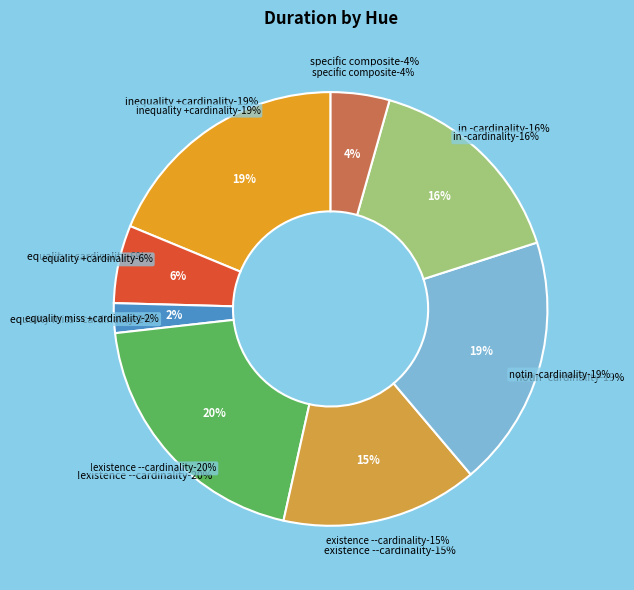

How many segments does this pie chart have?

8